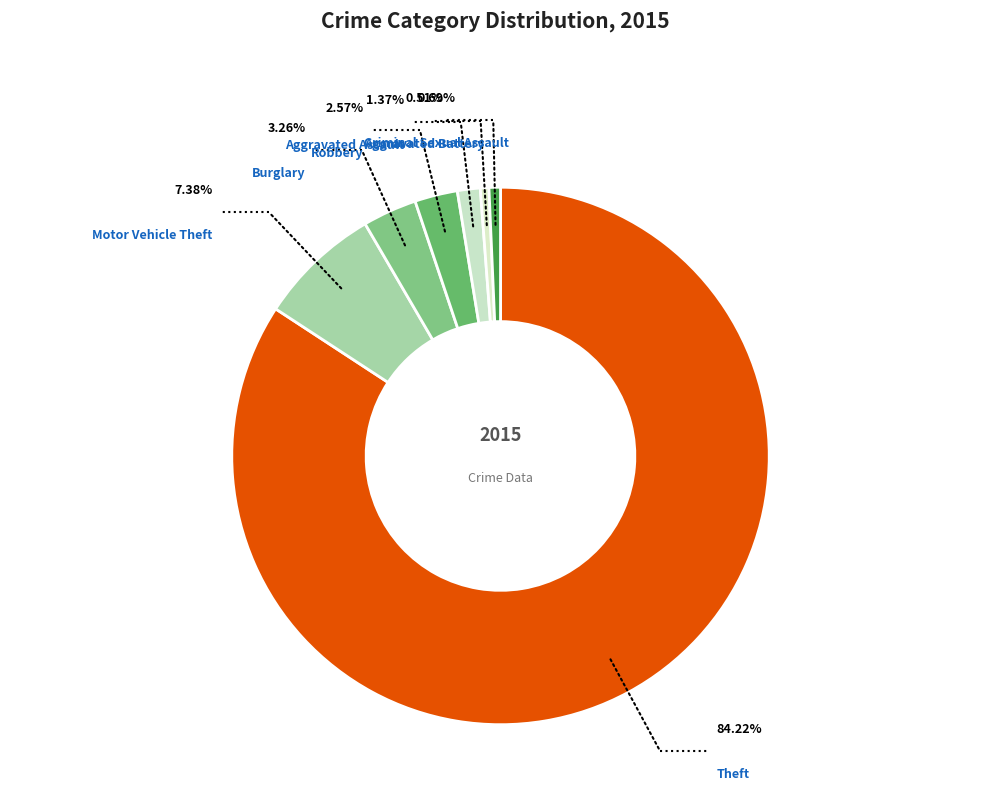

To the nearest percent, what is the average slice percentage?

12%